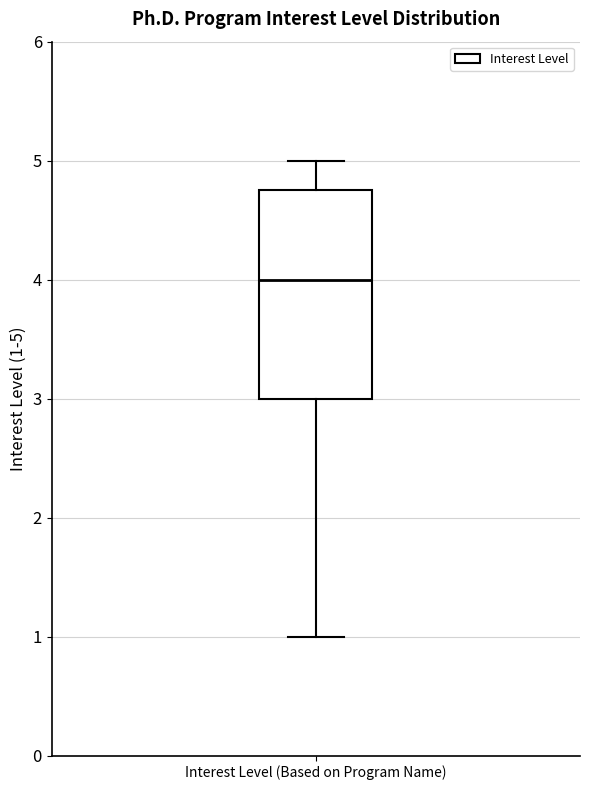

Transcribe this box plot: give where the median line is, the range the box spans, and where the two whiskers end, as read against the y-axis. The values are not printed on the chart, so give them approximately, as read against the axis.

median 4.0, box 3.0 to 4.8, whiskers 1.0 to 5.0